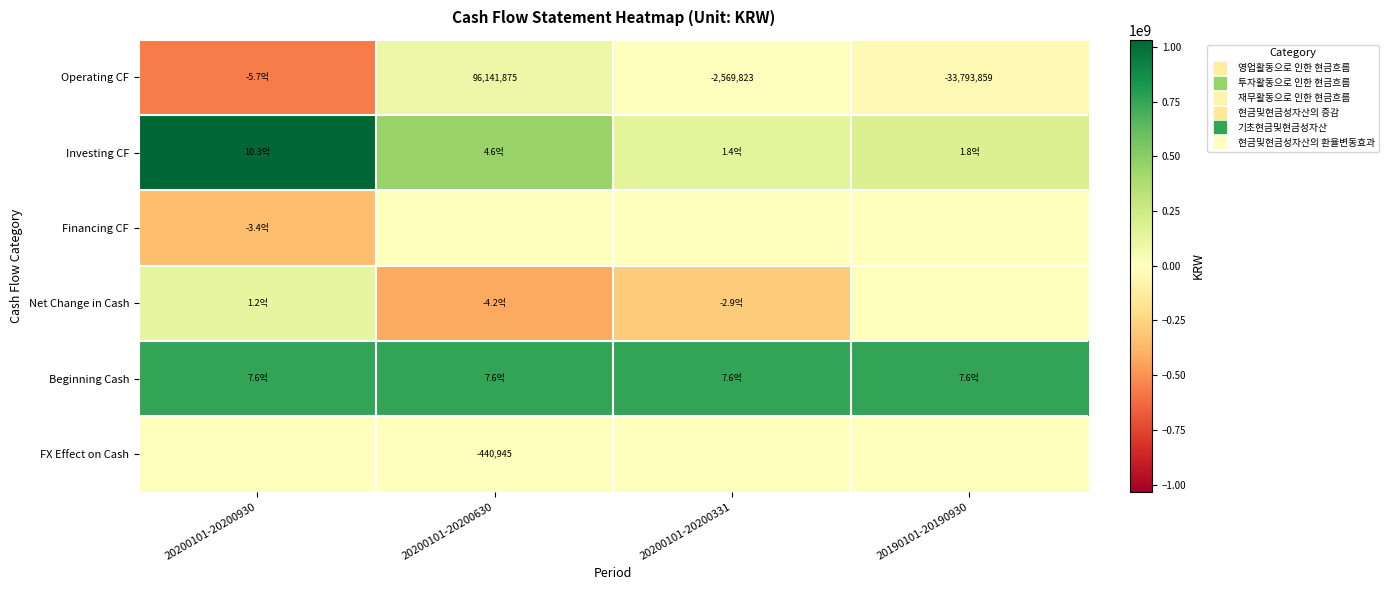

What is the difference between the Investing CF values at 20200101-20200331 and 20200101-20200630?

312782855